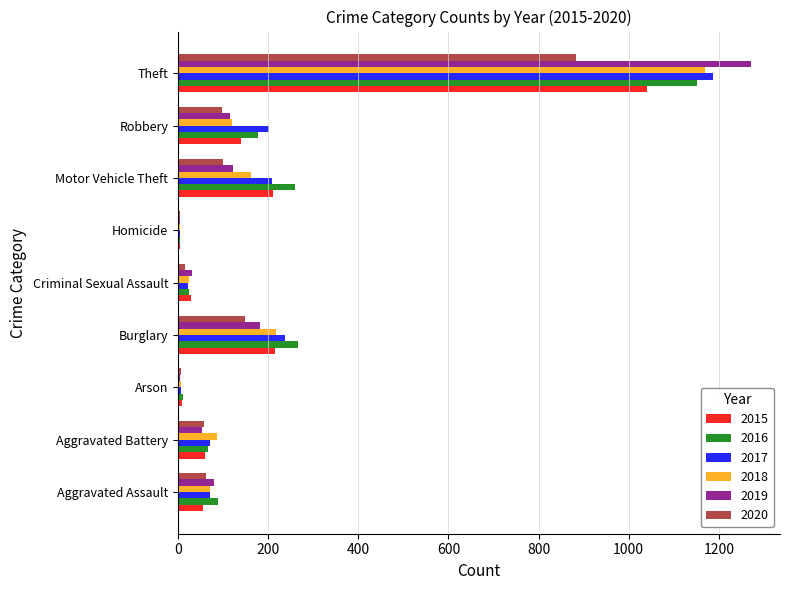

At which category is the sum across all series the highest?

Theft